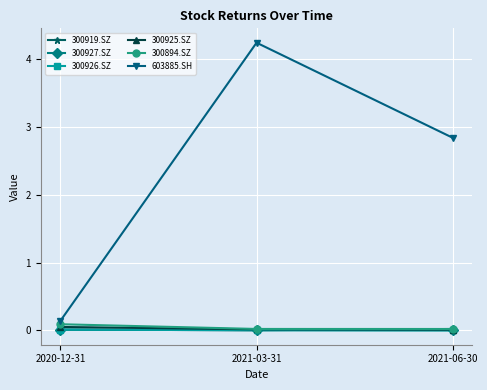

Reading left to right, what are all the values shown in this chart?

300919.SZ: 0.0	0.0	0.0
300927.SZ: 0.0	0.0	0.0
300926.SZ: 0.0	0.0	0.0
300925.SZ: 0.1	0.0	0.0
300894.SZ: 0.1	0.0	0.0
603885.SH: 0.1	4.2	2.8